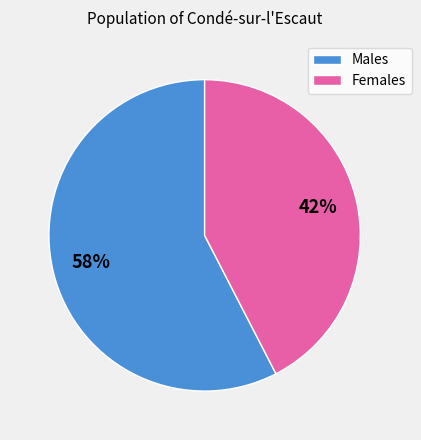

To the nearest percent, what portion does Males represent?

58%